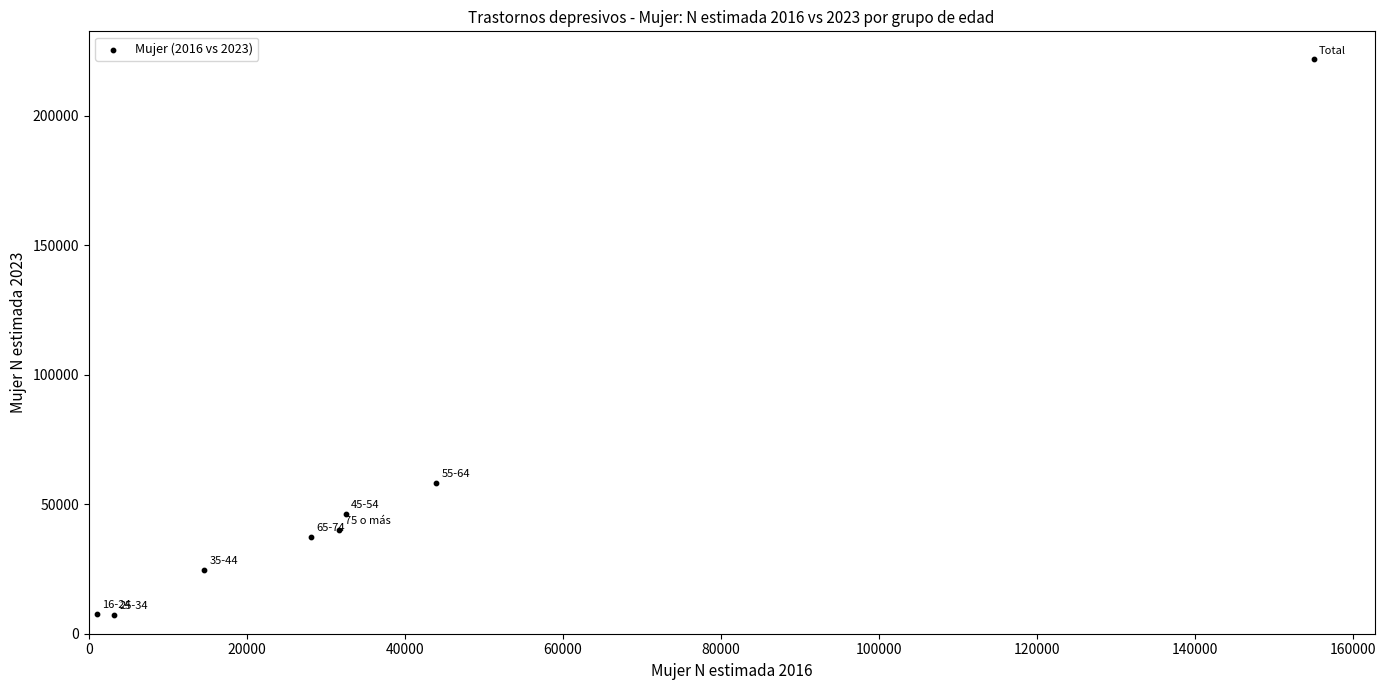

What Y value in the scatter plot is closest to 114534?

58263